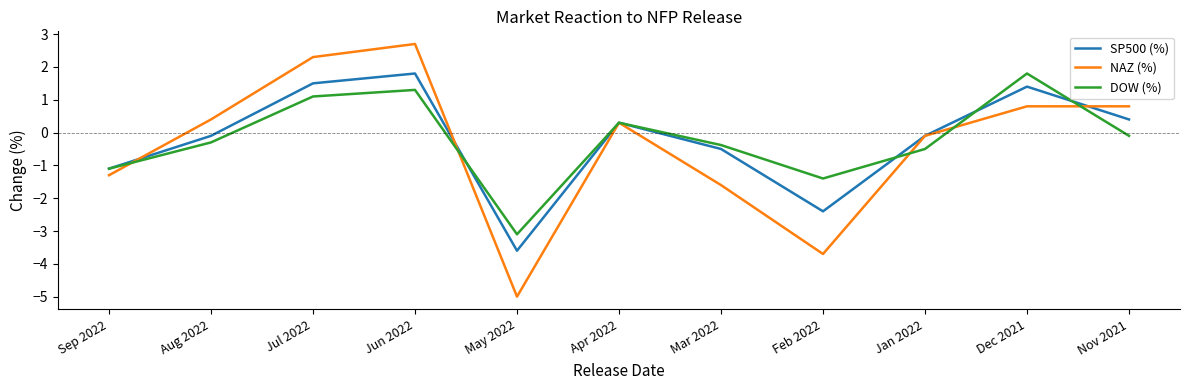

Reading left to right, what are all the values shown in this chart?

SP500 (%): Sep 2022=-1.1	Aug 2022=-0.1	Jul 2022=1.5	Jun 2022=1.8	May 2022=-3.6	Apr 2022=0.3	Mar 2022=-0.5	Feb 2022=-2.4	Jan 2022=-0.1	Dec 2021=1.4	Nov 2021=0.4
NAZ (%): Sep 2022=-1.3	Aug 2022=0.4	Jul 2022=2.3	Jun 2022=2.7	May 2022=-5.0	Apr 2022=0.3	Mar 2022=-1.6	Feb 2022=-3.7	Jan 2022=-0.1	Dec 2021=0.8	Nov 2021=0.8
DOW (%): Sep 2022=-1.1	Aug 2022=-0.3	Jul 2022=1.1	Jun 2022=1.3	May 2022=-3.1	Apr 2022=0.3	Mar 2022=-0.4	Feb 2022=-1.4	Jan 2022=-0.5	Dec 2021=1.8	Nov 2021=-0.1